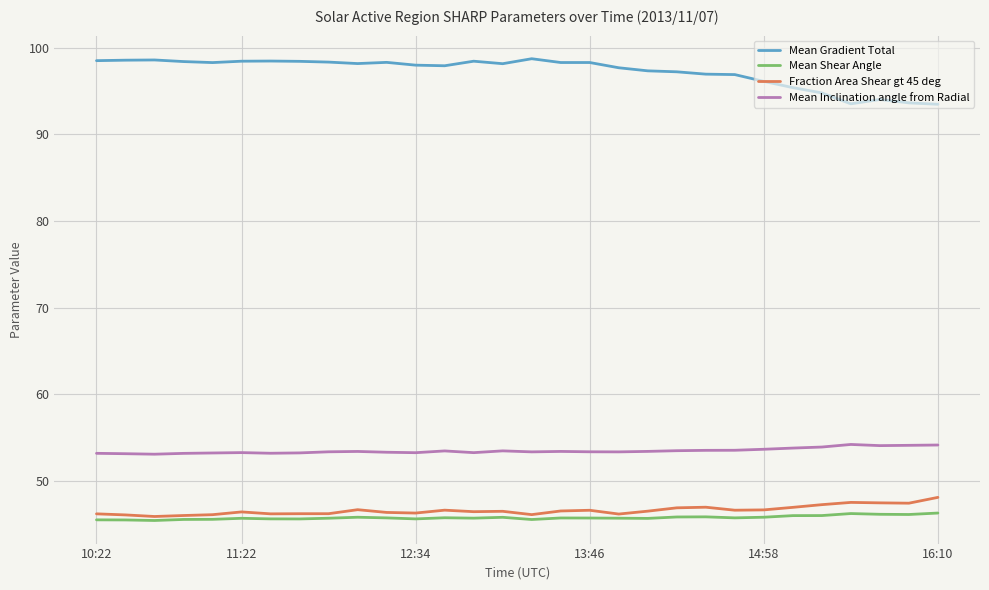

True or false: Mean Shear Angle has more than 1 interior local peaks.

True